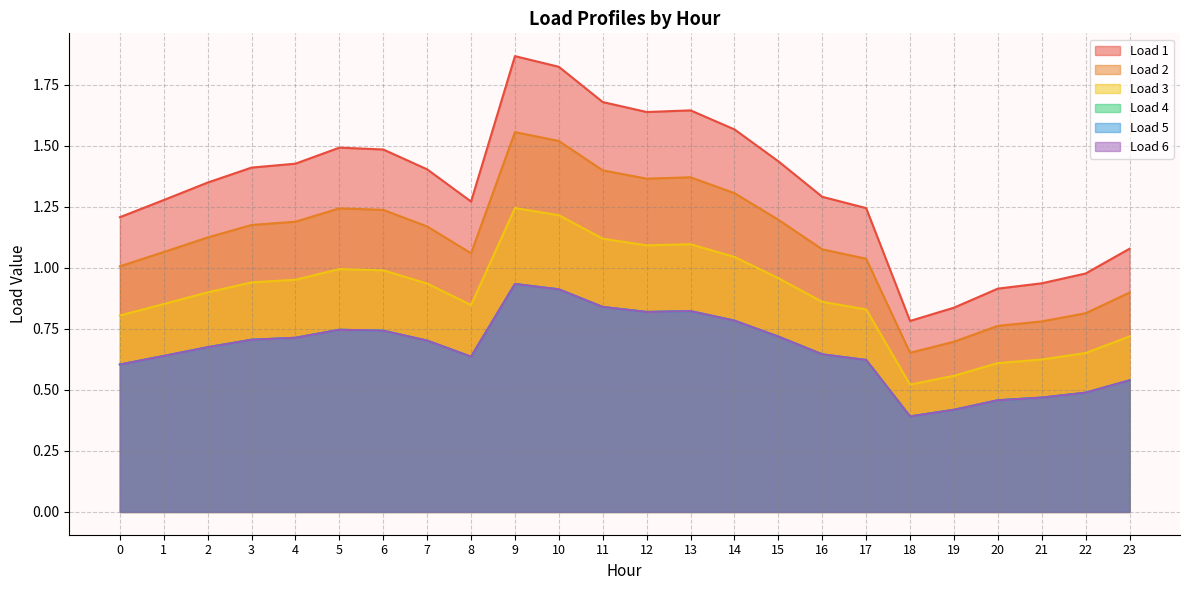

Which series changed the most between 8 and 17?

Load 2